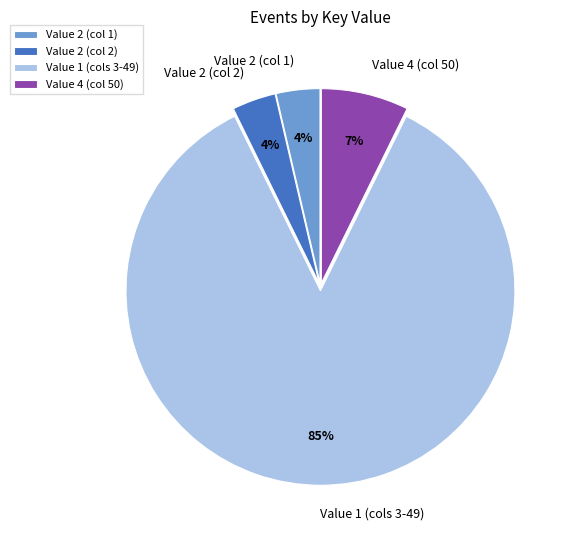

Which slice is the largest?

Value 1 (cols 3-49)